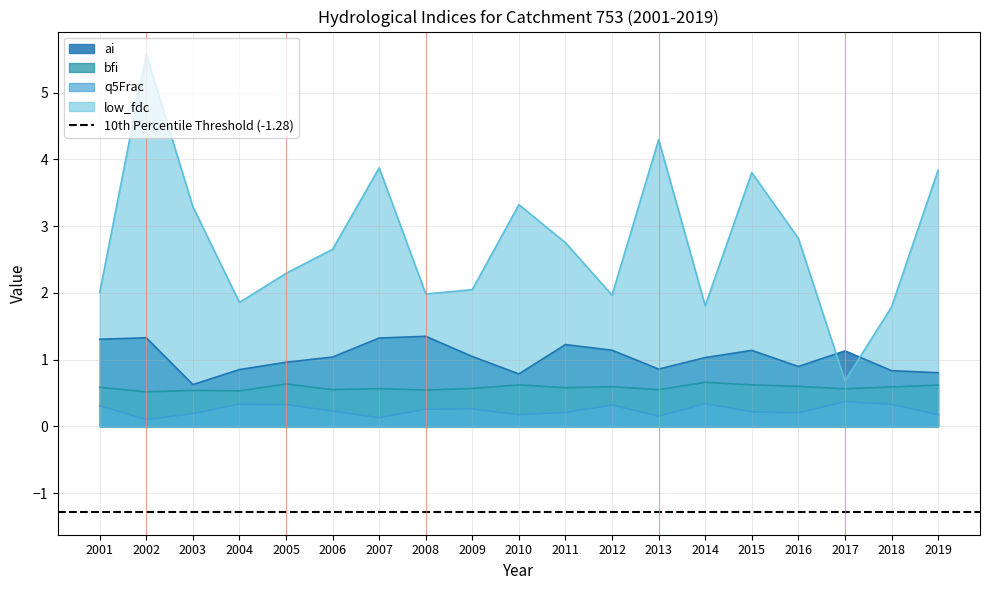

Which series has the largest range (max minus min)?

low_fdc